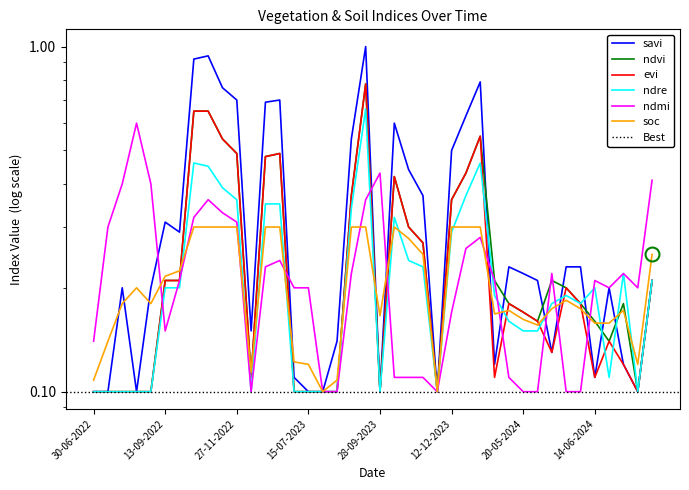

Which series has the largest total across all categories?

savi